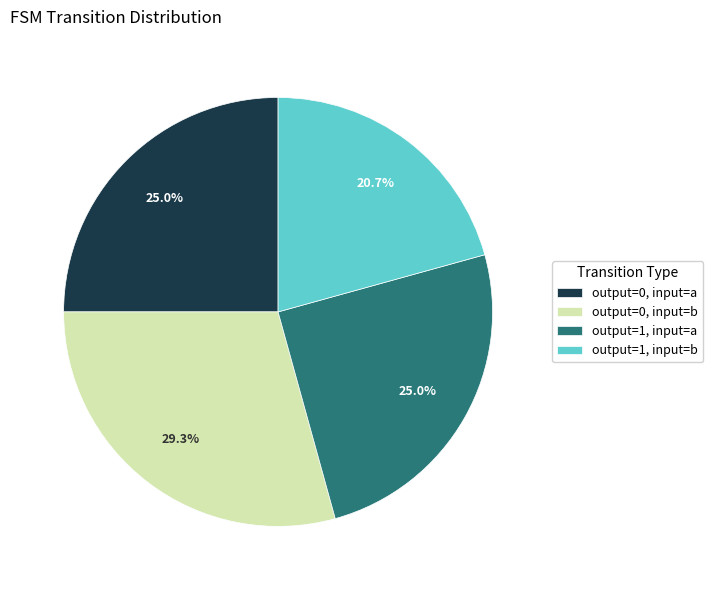

What is the ratio of the value at output=0, input=b to the value at output=1, input=b?

1.4